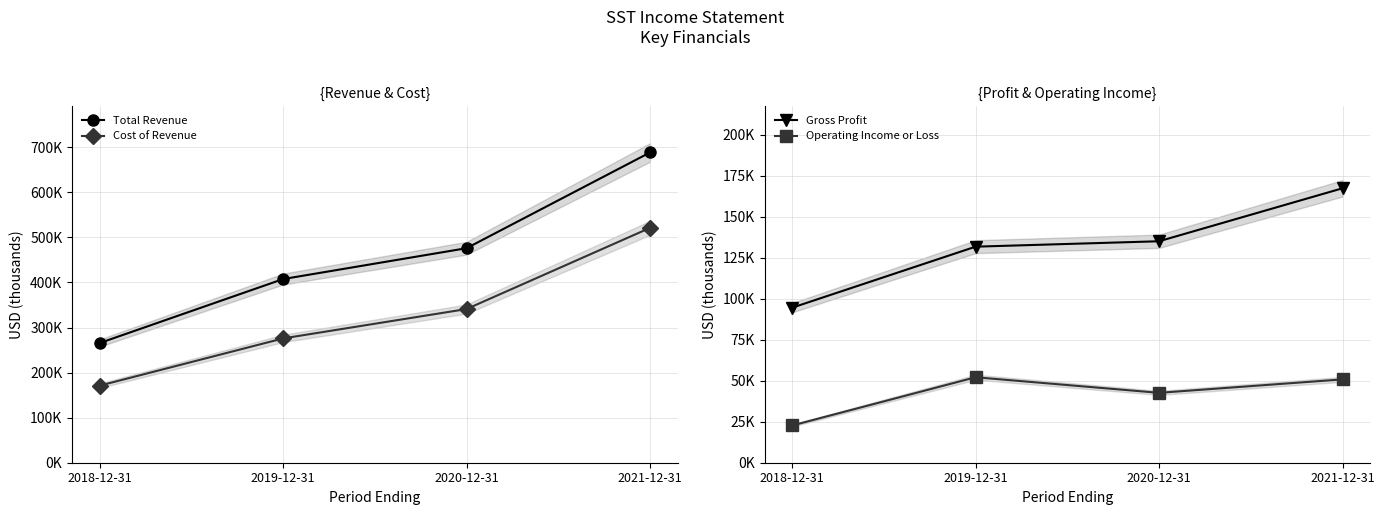

Reading right to left, extract all data points from this chart.

Total Revenue: 688400	476000	407500	265500
Cost of Revenue: 521100	341000	275800	171000
Gross Profit: 167300	135000	131700	94500
Operating Income or Loss: 50800	42600	52100	22700